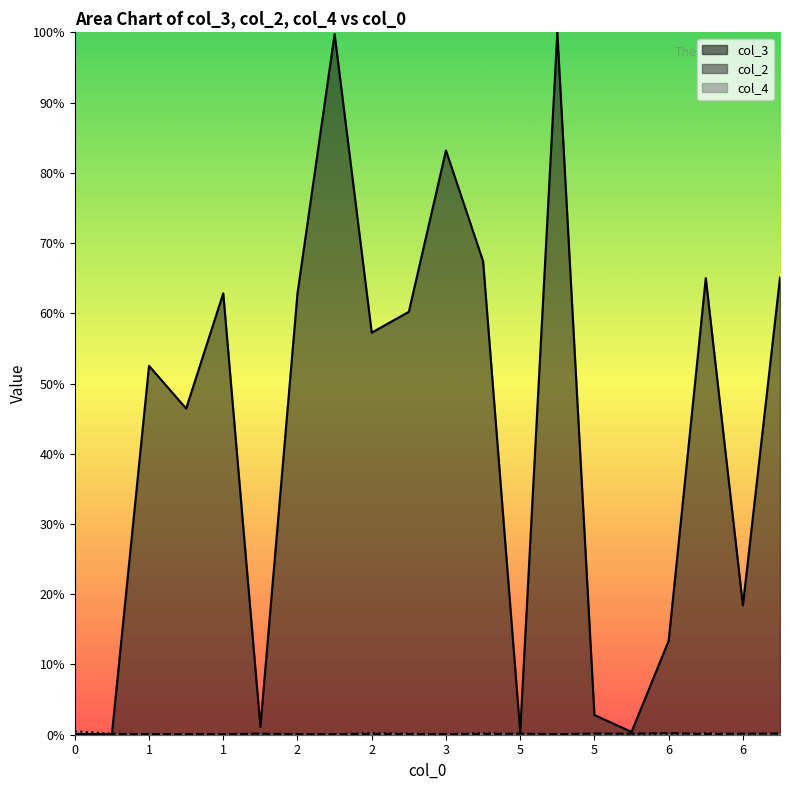

True or false: col_3 and col_2 intersect in this chart.

False